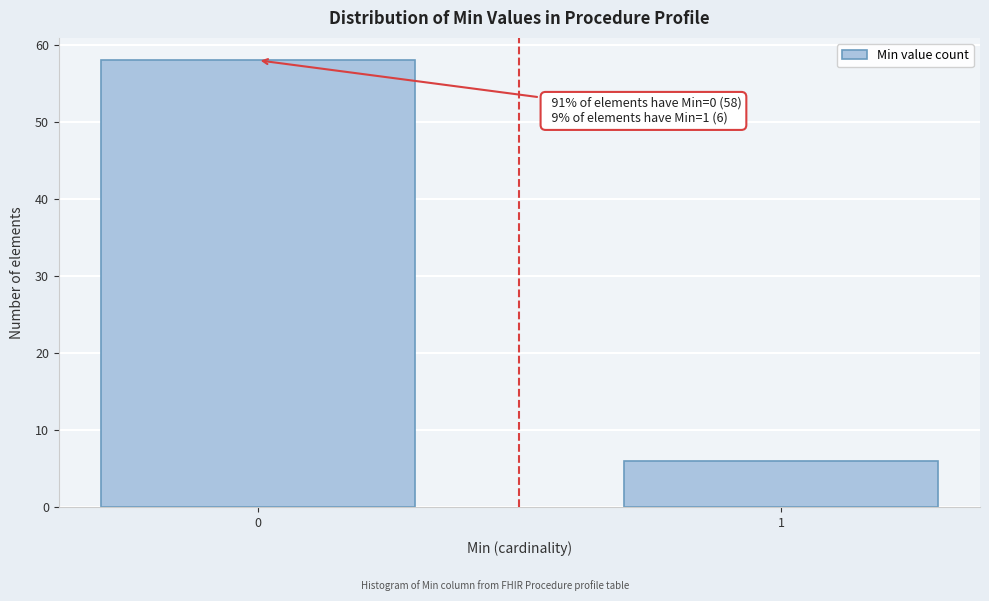

Reading left to right, list all the values displayed in this chart.

0=58	1=6